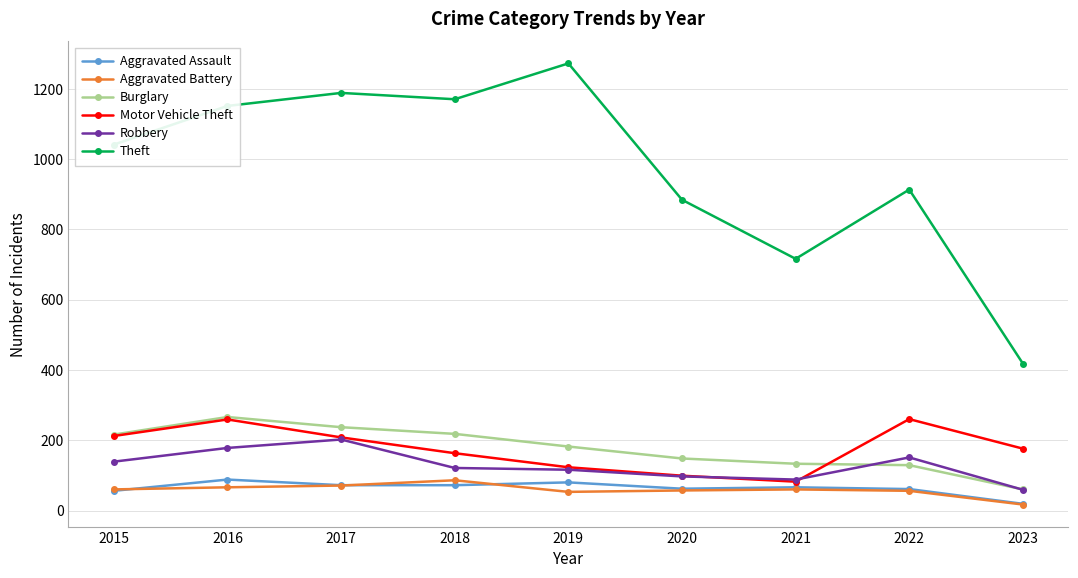

What is the difference between the Motor Vehicle Theft values at 2015 and 2019?

89